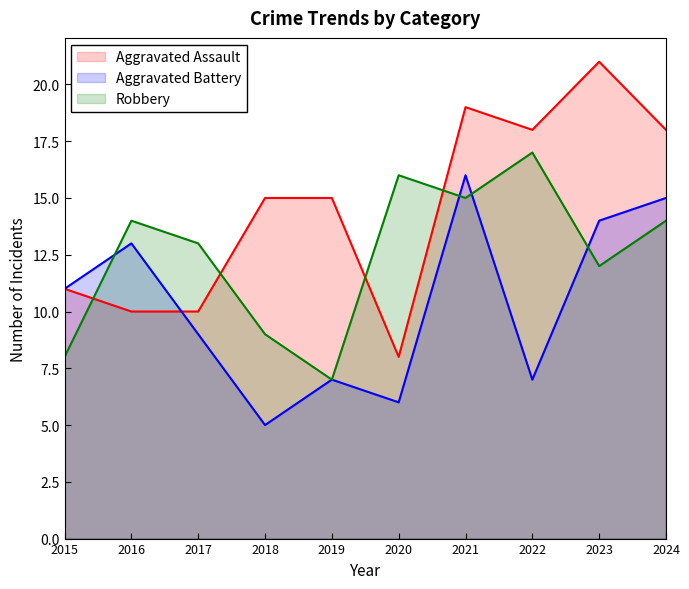

What is the average value of the Aggravated Assault series?

14